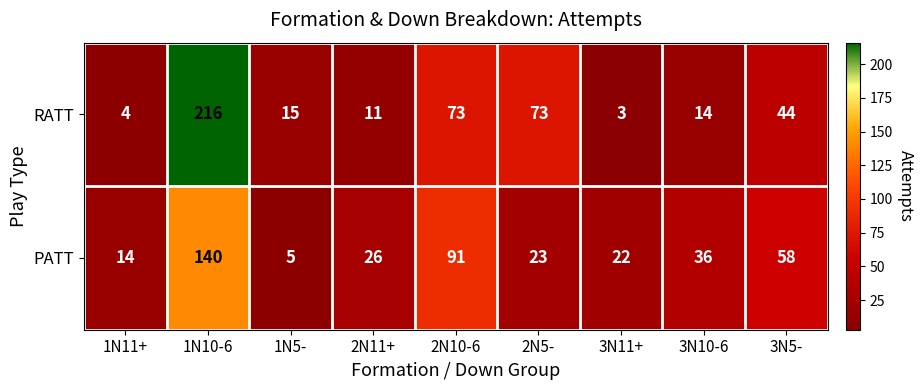

Where does the RATT series first go above 15?

1N10-6